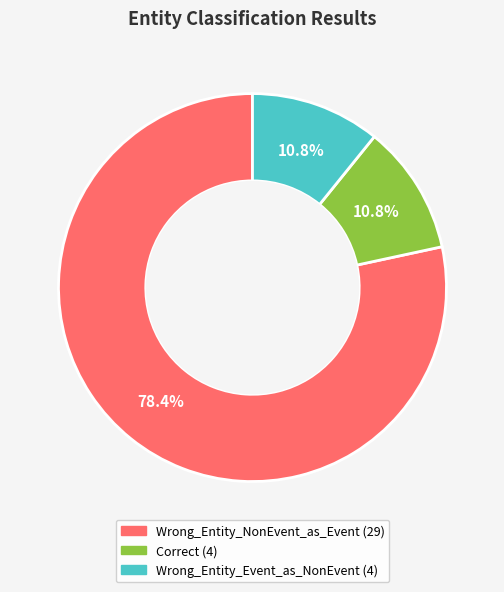

What is the largest slice in the pie chart?

Wrong_Entity_NonEvent_as_Event